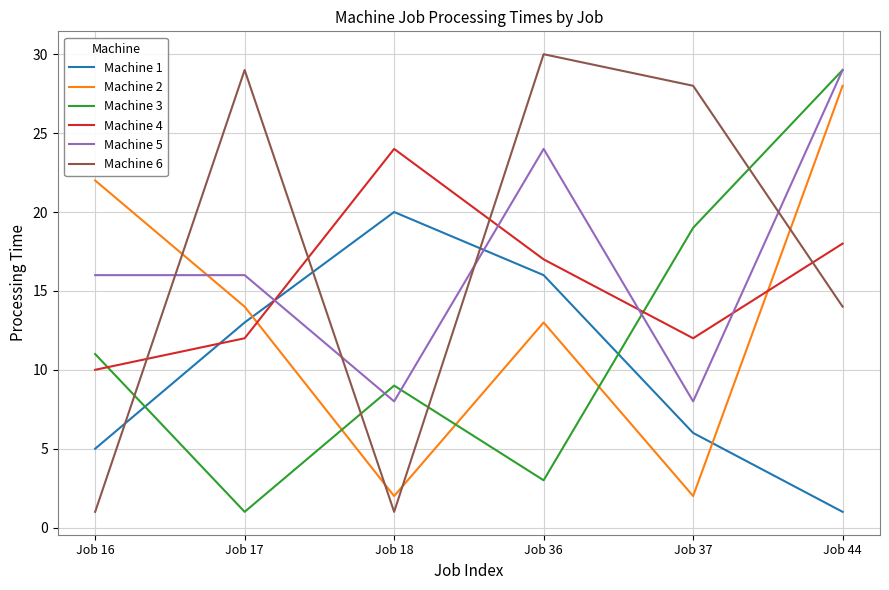

True or false: Machine 3 and Machine 2 cross at least once.

True